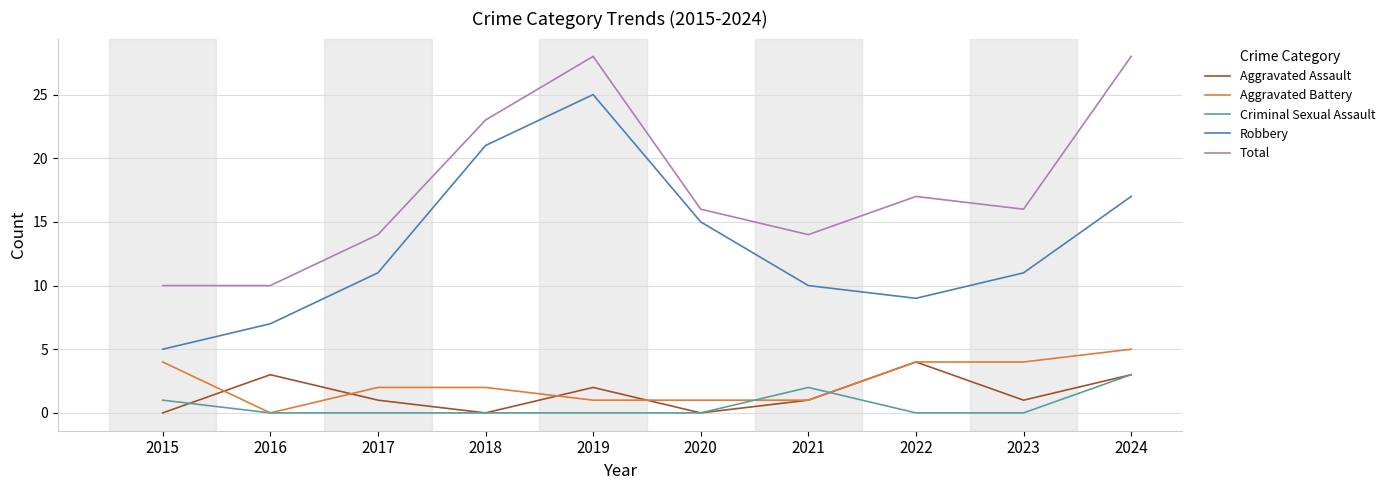

True or false: Total has a value of 14 at 2021.

True